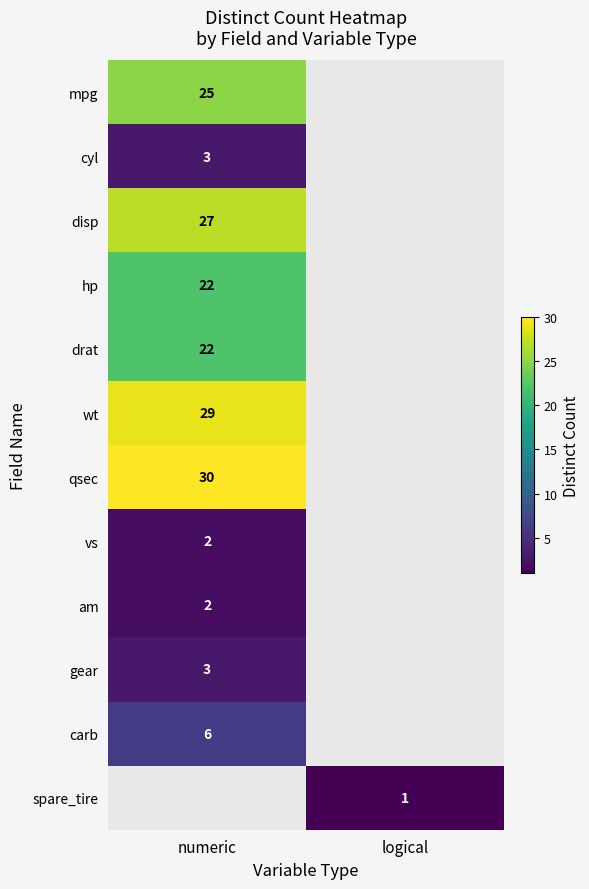

The cyl series shows 5.0 at numeric. True or false?

False